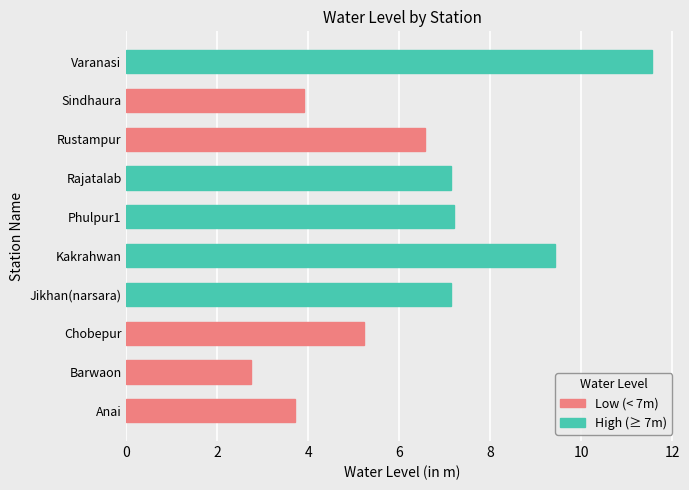

What is the difference between the Low (< 7m) values at Anai and Sindhaura?

0.2